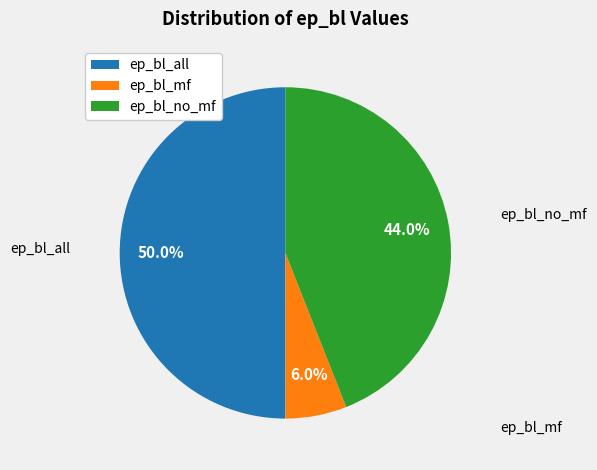

How many segments does this pie chart have?

3